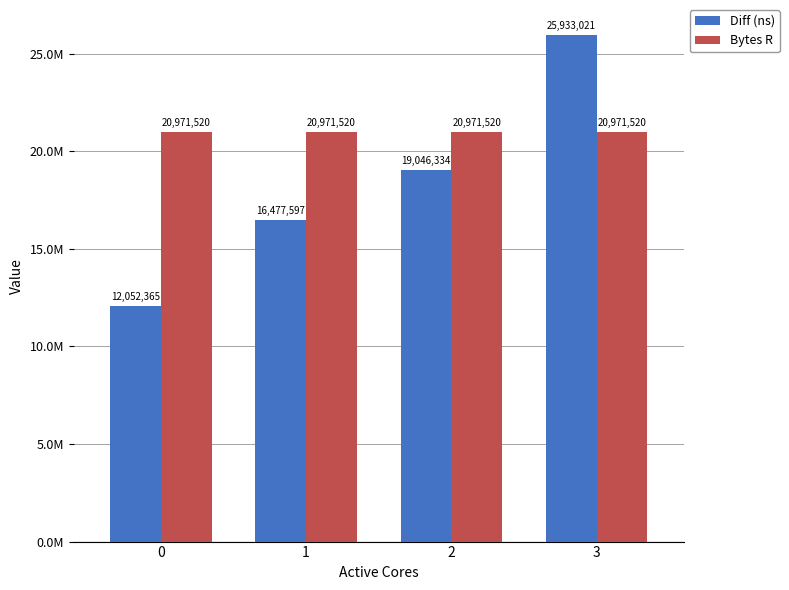

What is the value of the Diff (ns) bar at the 2nd from the left?

16477597